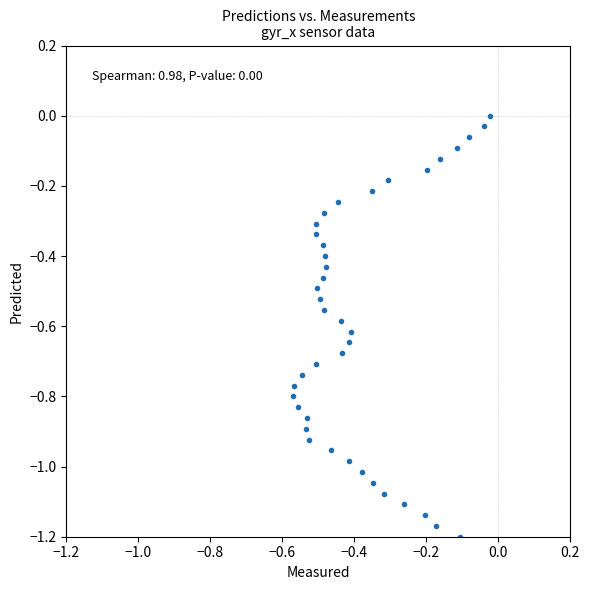

What is the range of X values (max minus min)?

0.5